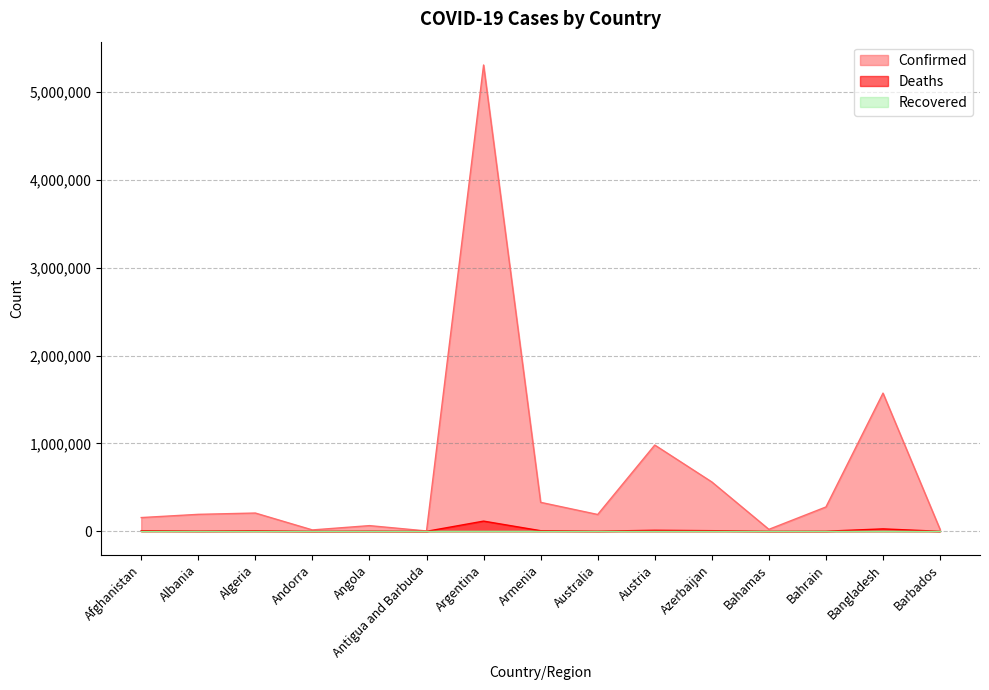

Where is the first local minimum for Confirmed?

Andorra